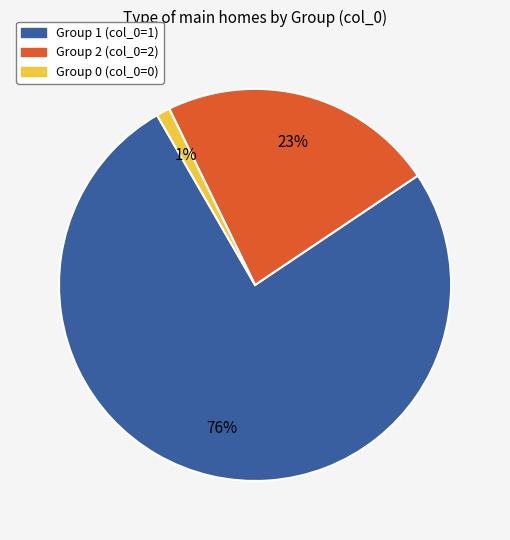

To the nearest percent, what is the difference between the largest and smallest slice percentages?

75%